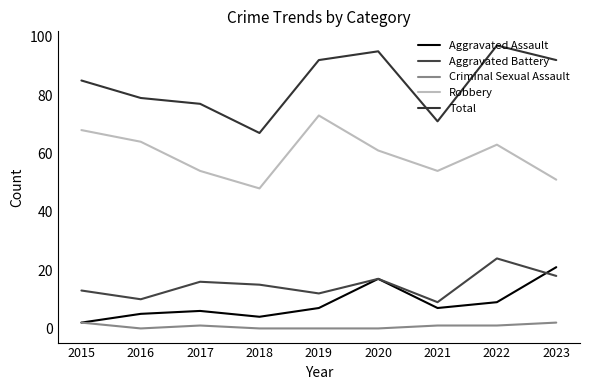

True or false: Total and Robbery cross at least once.

False